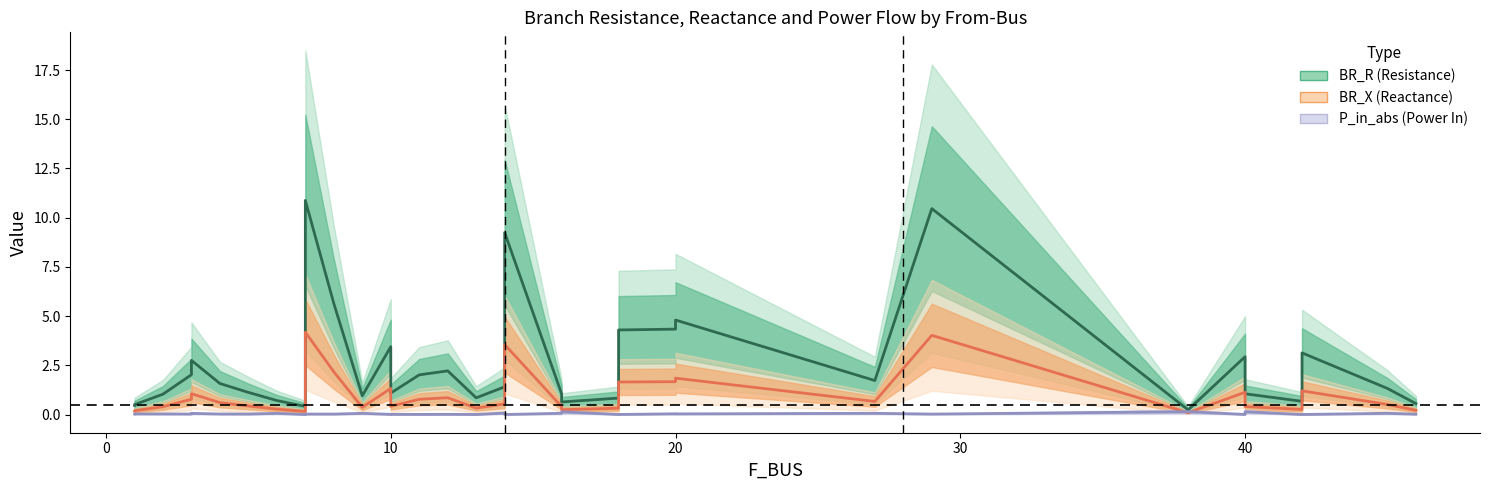

How many data points in BR_R are above 1?

24